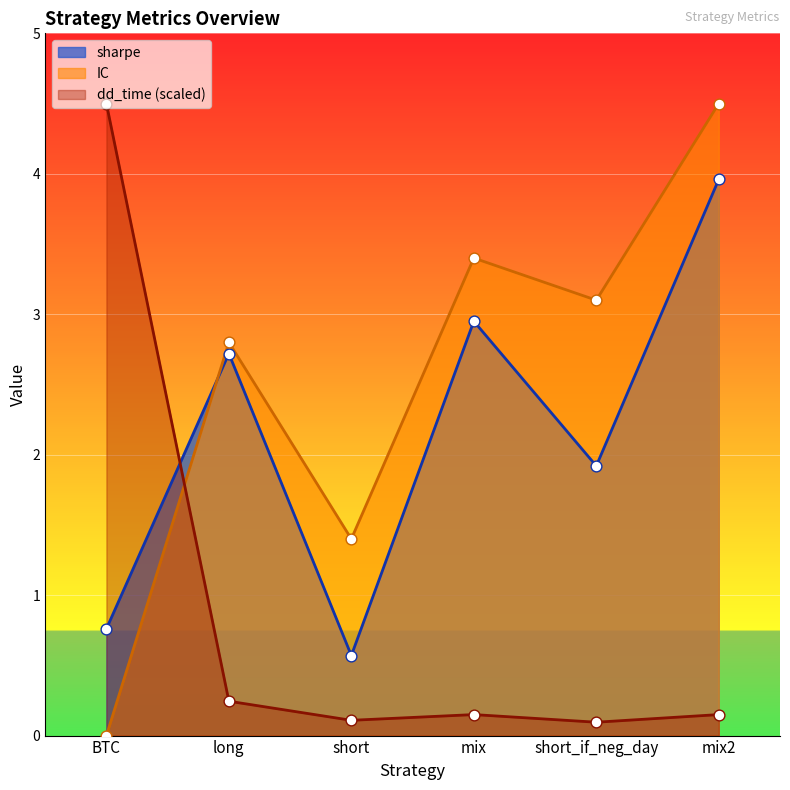

What are all the series names shown in the legend?

sharpe, IC, dd_time (scaled)